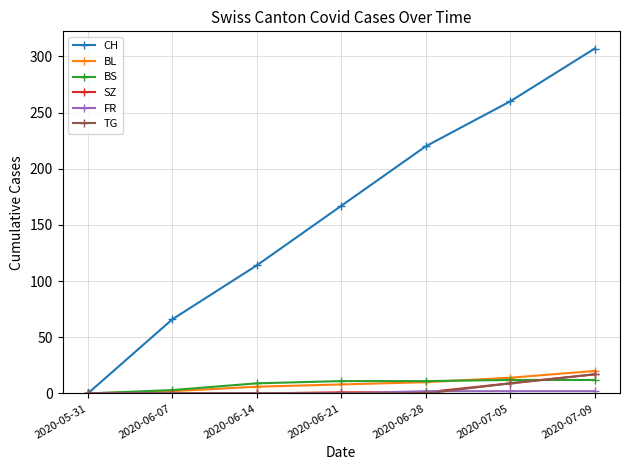

The SZ series shows 1 at 2020-06-28. True or false?

True